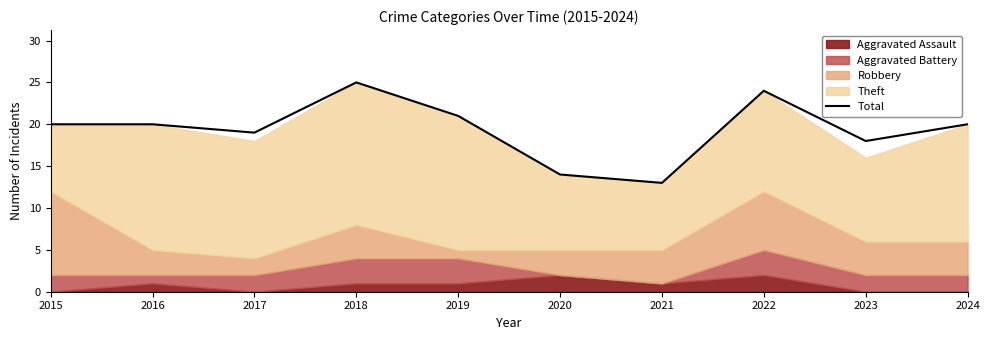

Rank the categories by value from lowest to highest.

2021, 2020, 2023, 2017, 2015, 2016, 2024, 2019, 2022, 2018